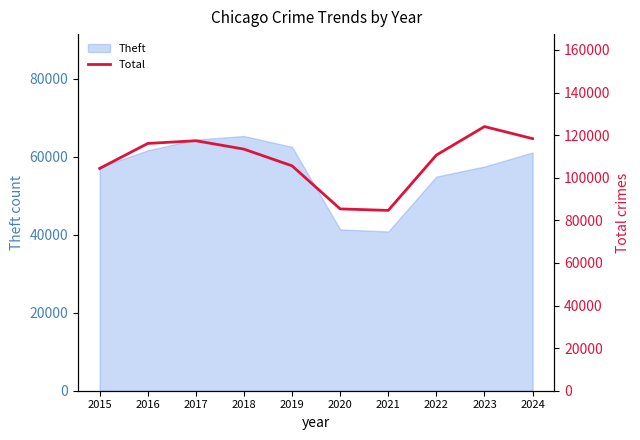

What is the sum of all values?

1080078